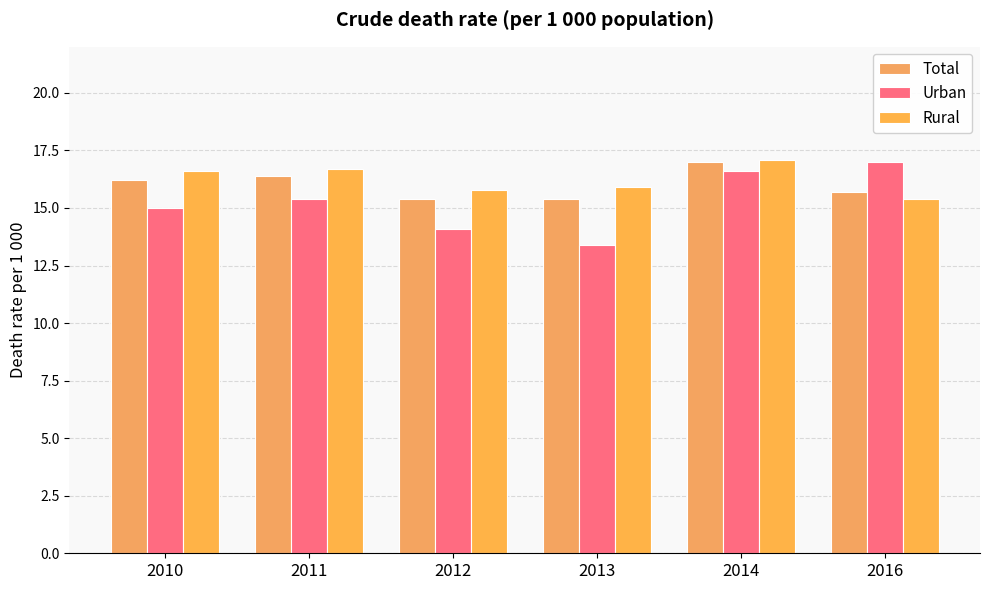

True or false: Rural has a value of 23.8 at 2011.

False